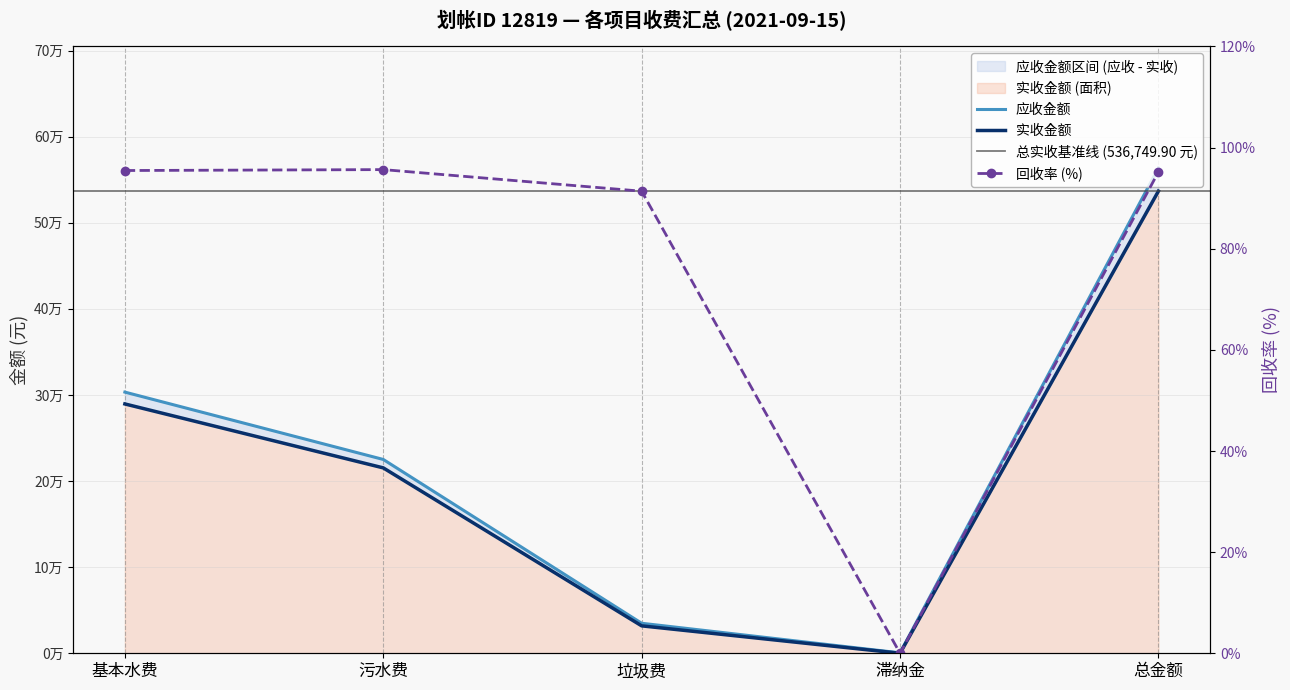

True or false: 应收金额 and 回收率 cross at least once.

False